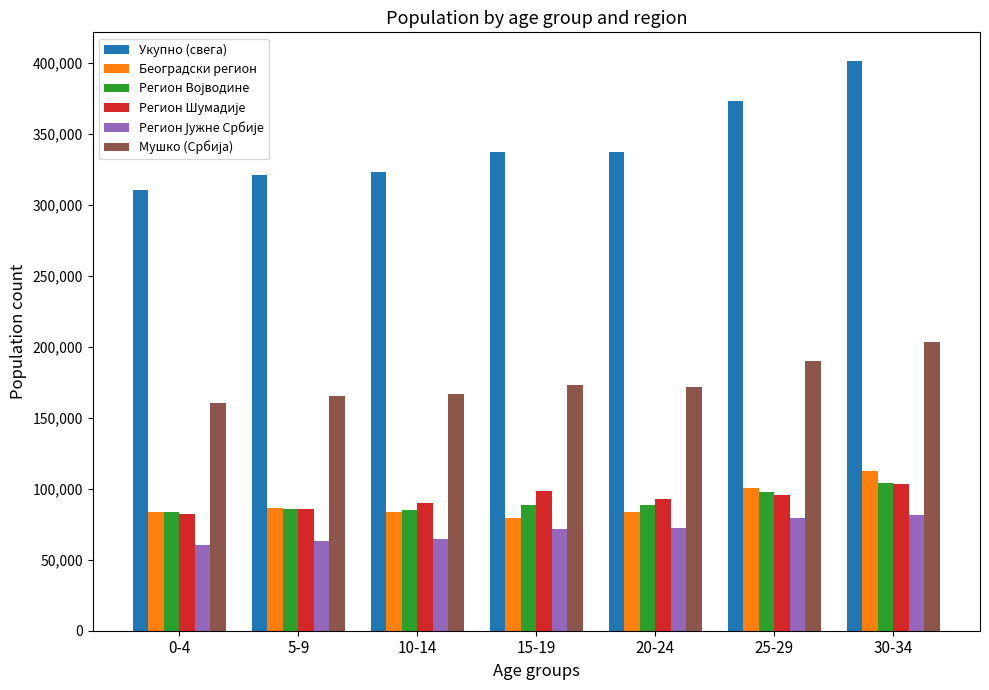

What is the greatest value displayed?

401653